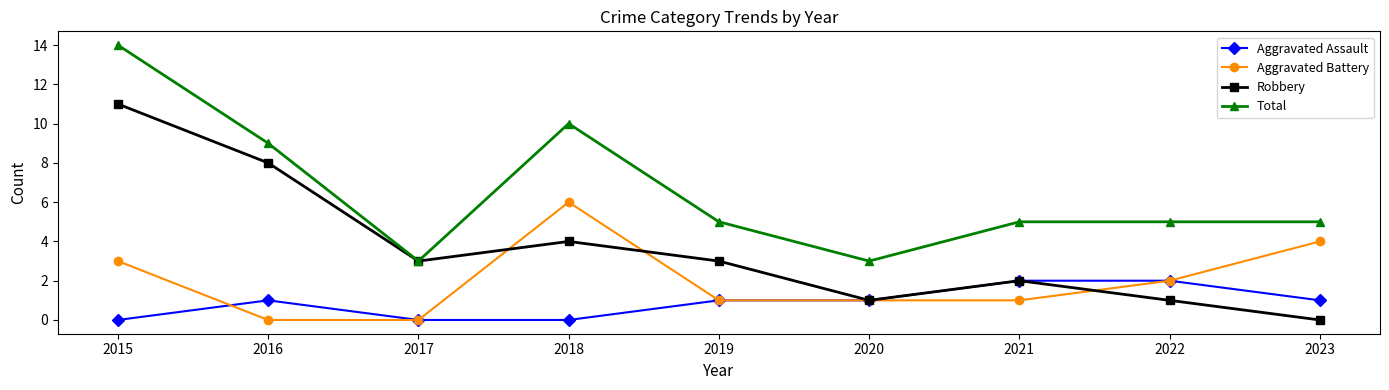

What is the spread (max minus min) of values at 2023?

5